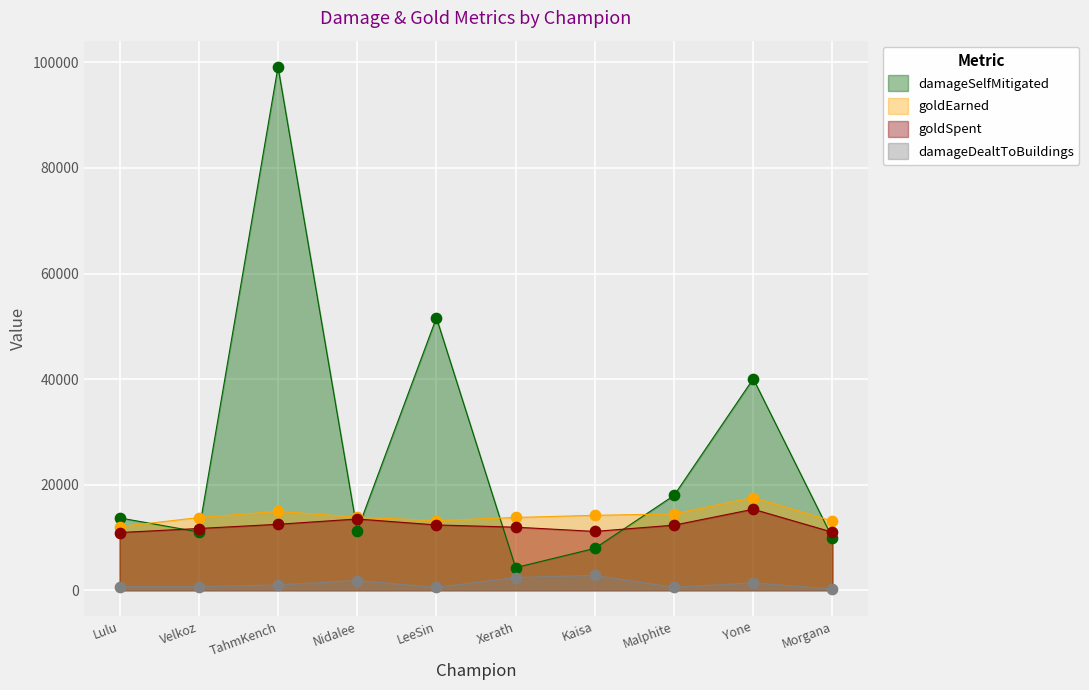

At how many categories does at least one series exceed 85545?

1